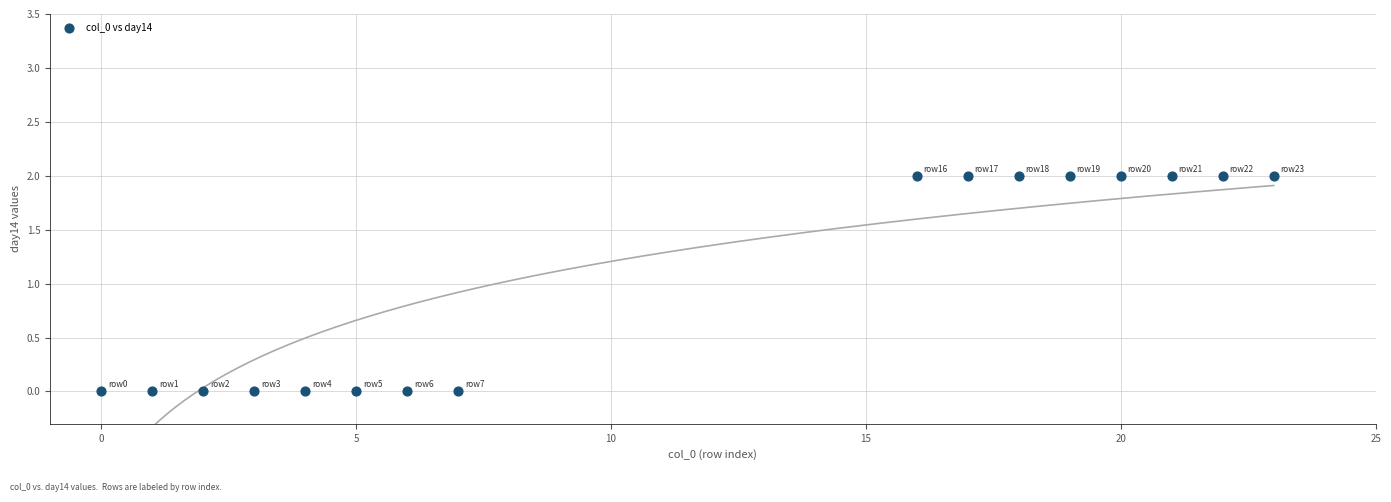

What is the range of X values (max minus min)?

23